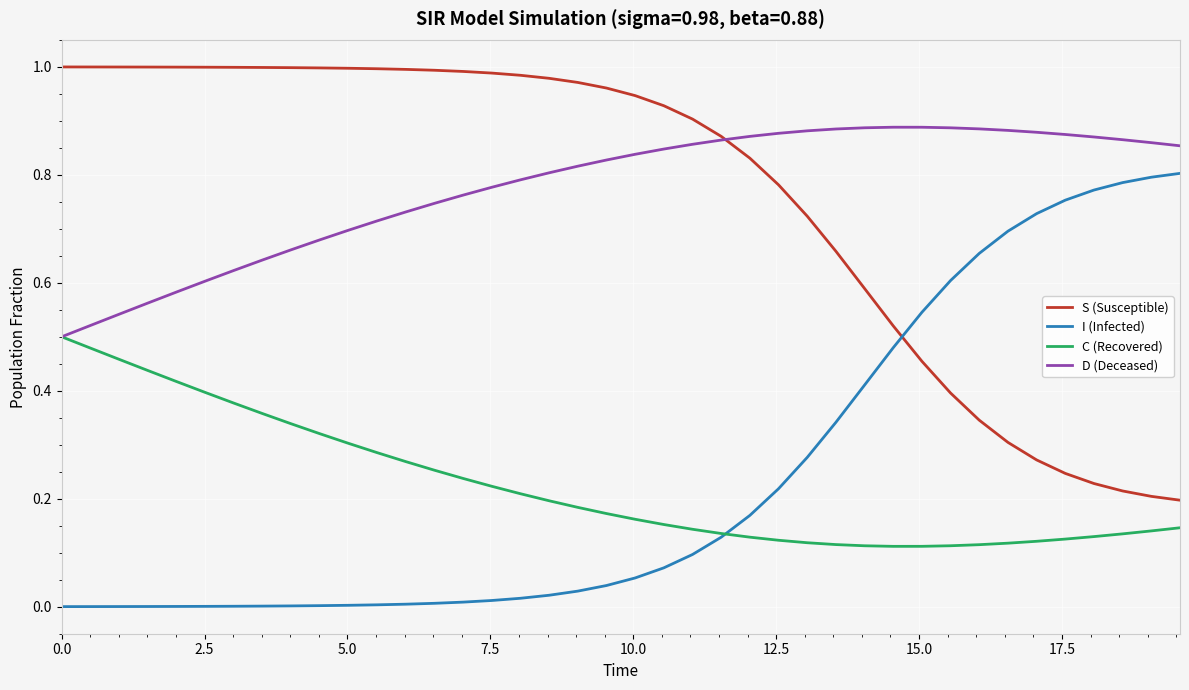

True or false: D (Deceased) and I (Infected) intersect in this chart.

False